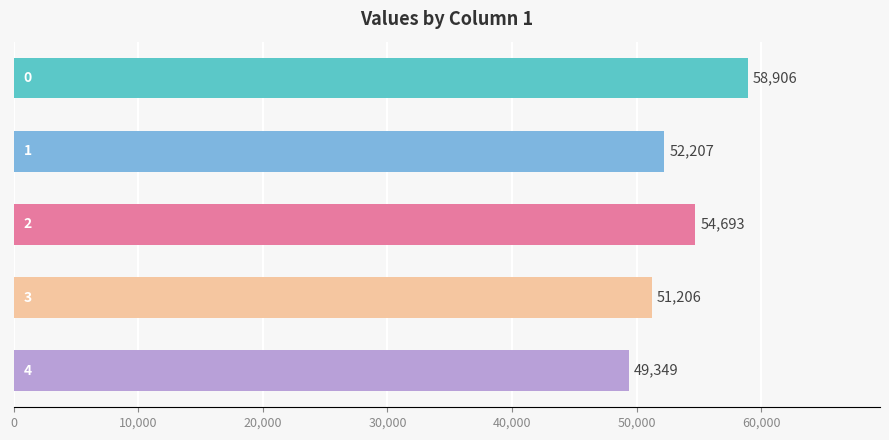

What is the value of the 4th bar from the top?

51206